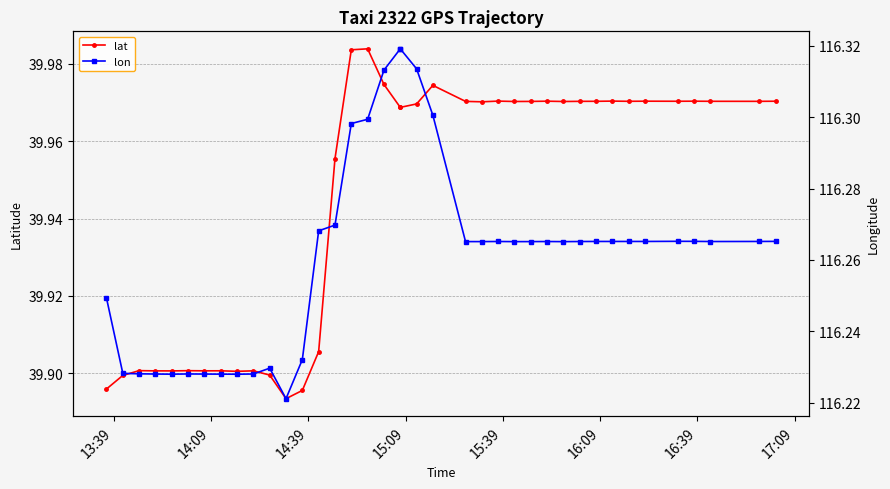

Count the number of data series in this chart.

2